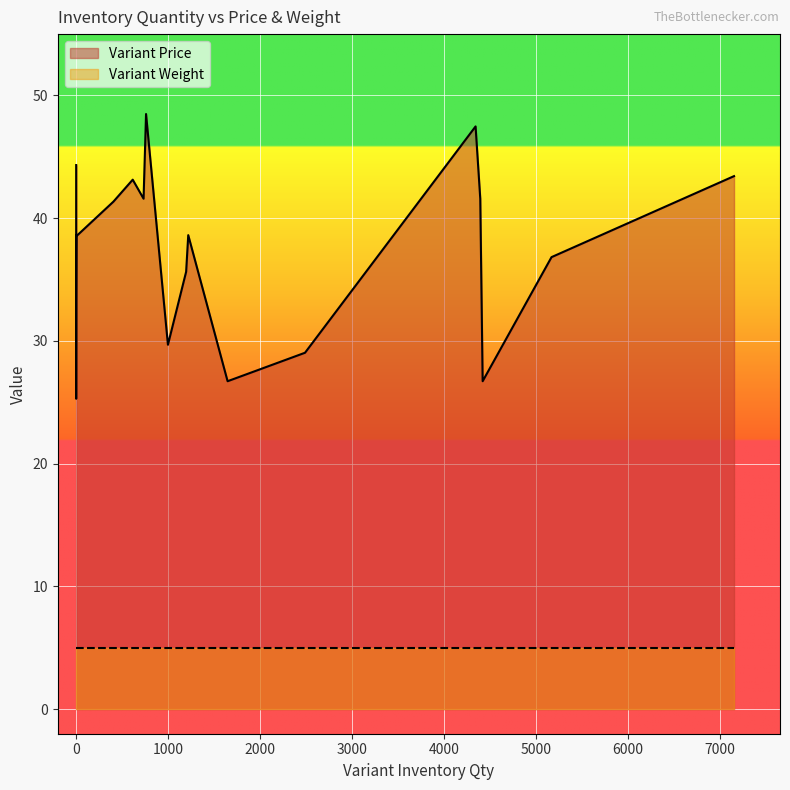

True or false: Variant Price and Variant Weight intersect in this chart.

False